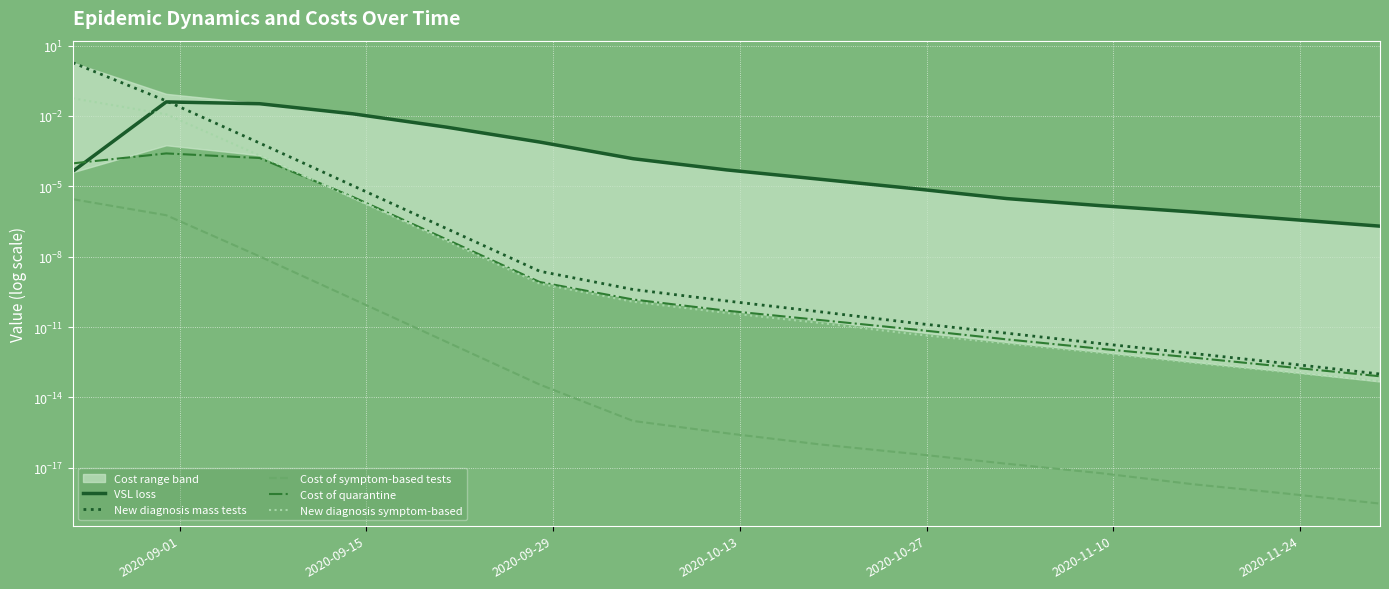

Is this an area chart (filled region under the line)?

No